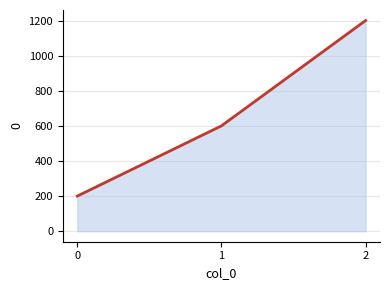

Rank the categories by value from highest to lowest.

2, 1, 0